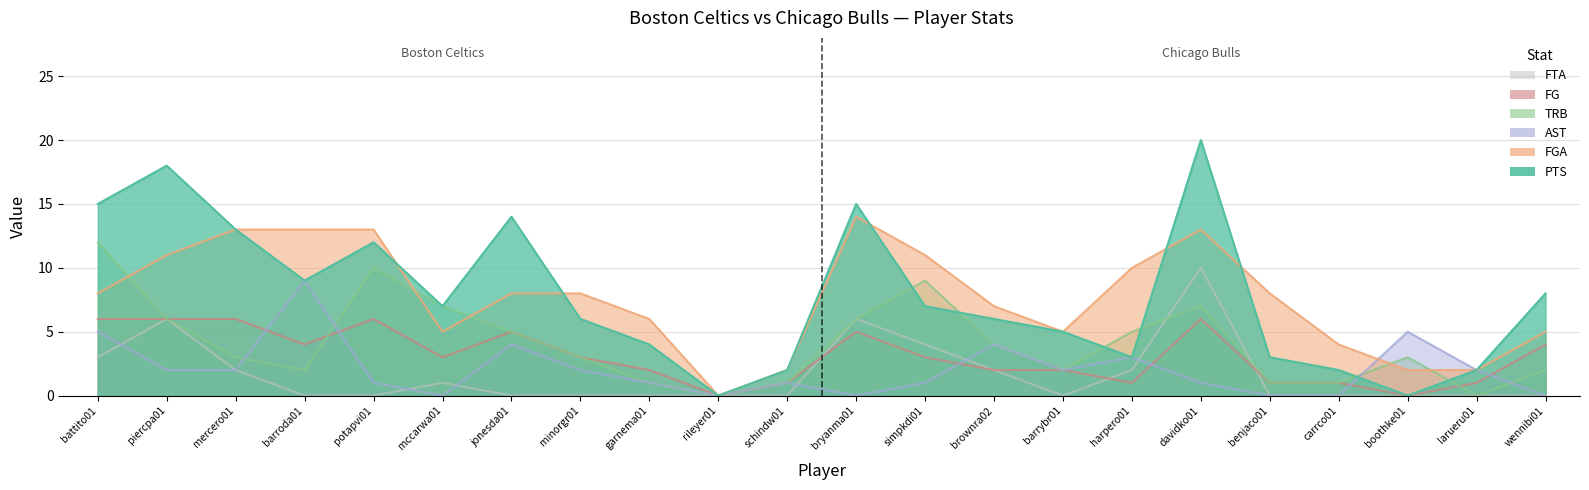

Rank the series at potapvi01 from lowest to highest value.

FTA, AST, FG, TRB, PTS, FGA